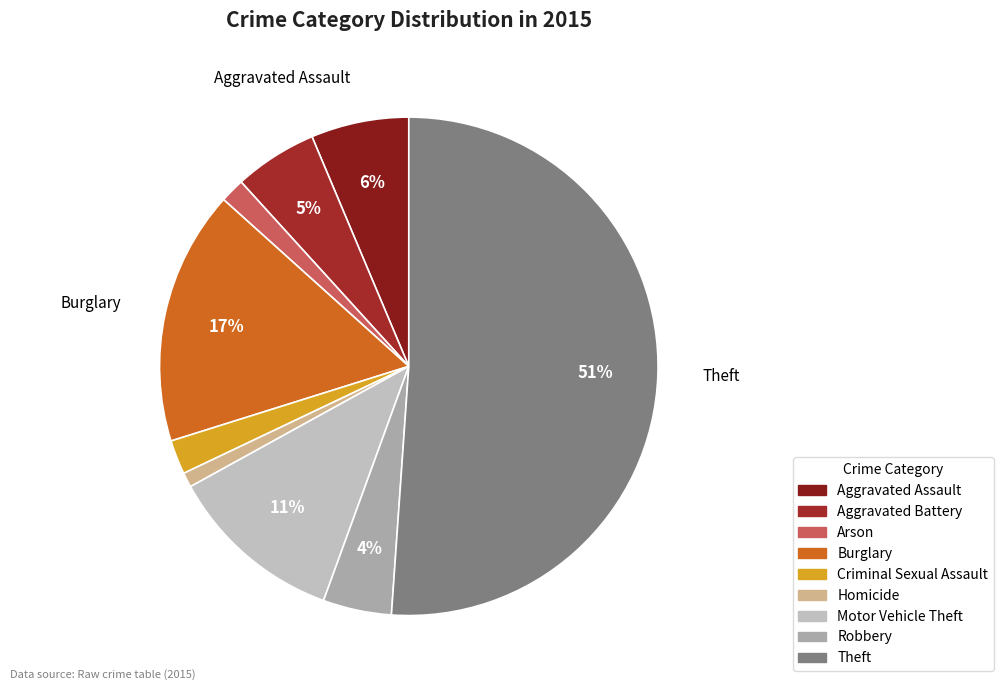

Which category accounts for the majority?

Theft